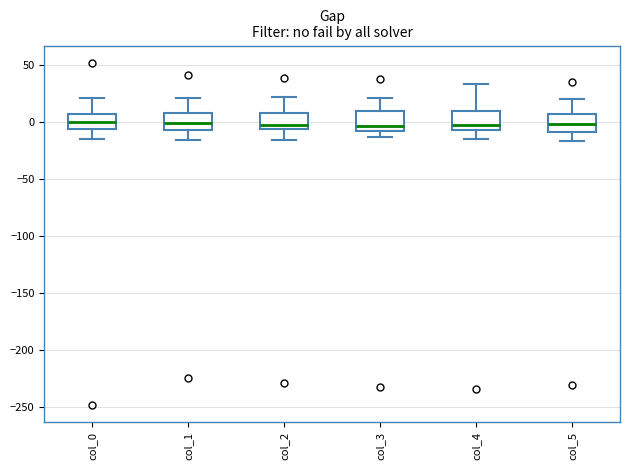

Reading left to right, read every box against the y-axis: the position of its median line, the range the box covers, and the ends of its whiskers. The values are not printed on the chart, so give them approximately, as read against the axis.

col_0: median 0, box -5 to 5, whiskers -15 to 20
col_1: median 0, box -5 to 10, whiskers -15 to 20
col_2: median -5 (just above the box's lower edge), box -5 to 10, whiskers -15 to 20
col_3: median -5, box -10 to 10, whiskers -15 to 20
col_4: median -5, box -10 to 10, whiskers -15 to 35
col_5: median 0, box -10 to 5, whiskers -15 to 20